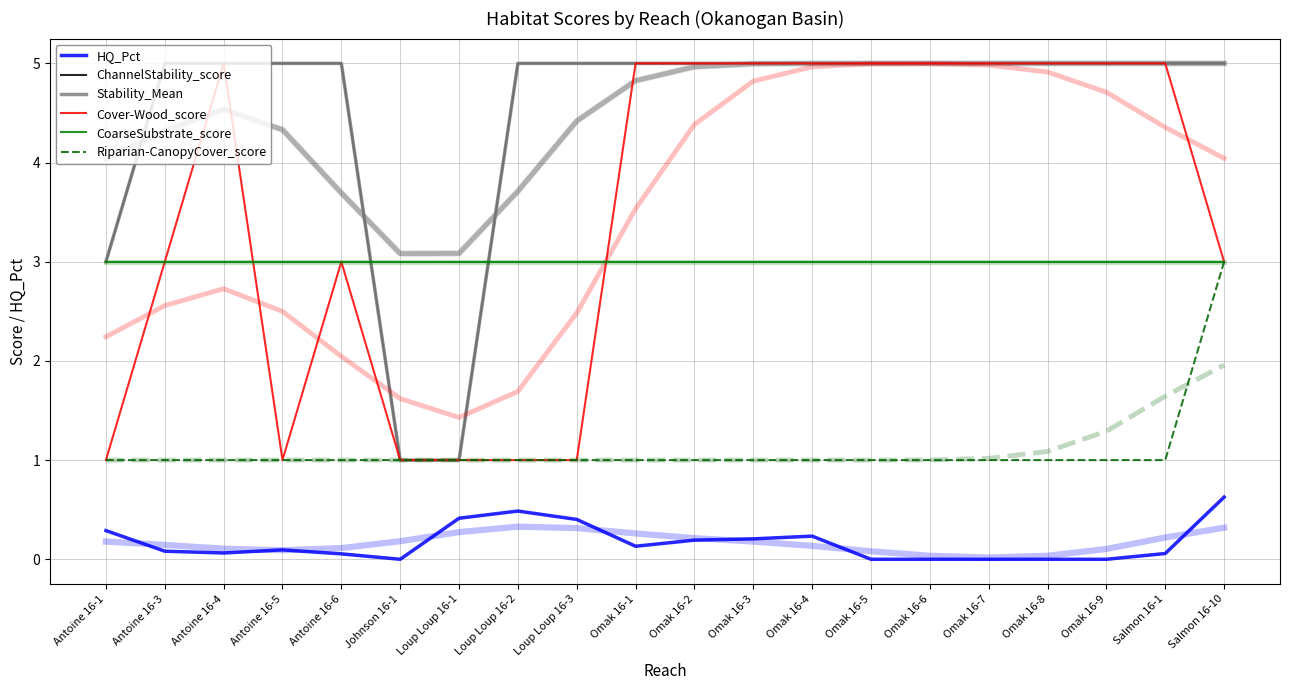

True or false: Stability_Mean and ChannelStability_score cross at least once.

False